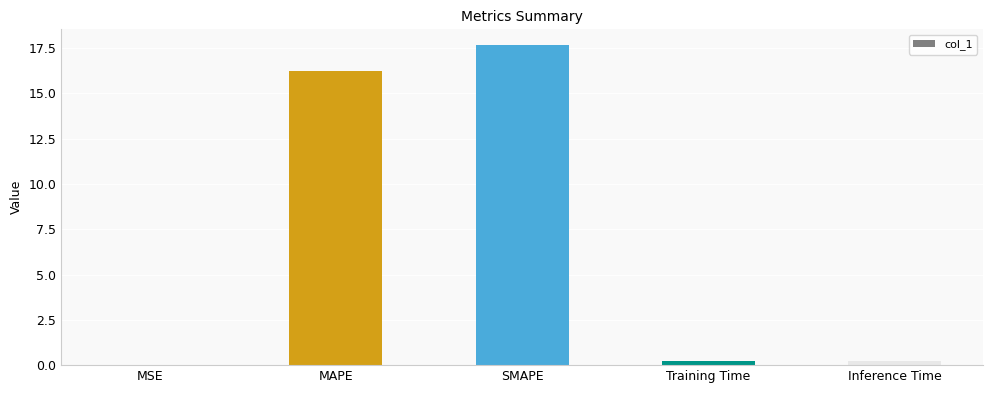

What is the sum of all values?

34.4